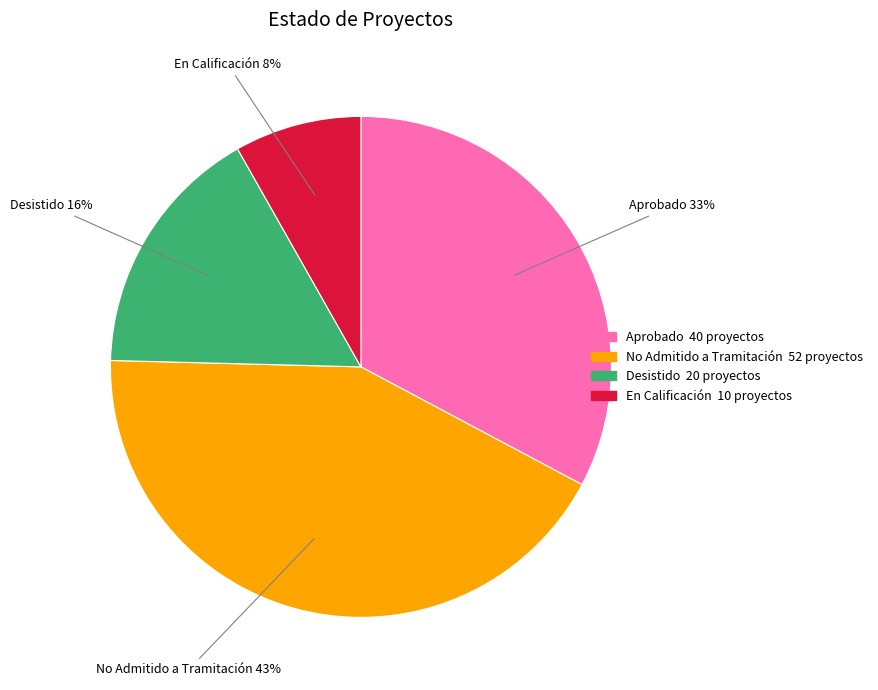

How many slices are in this pie chart?

4